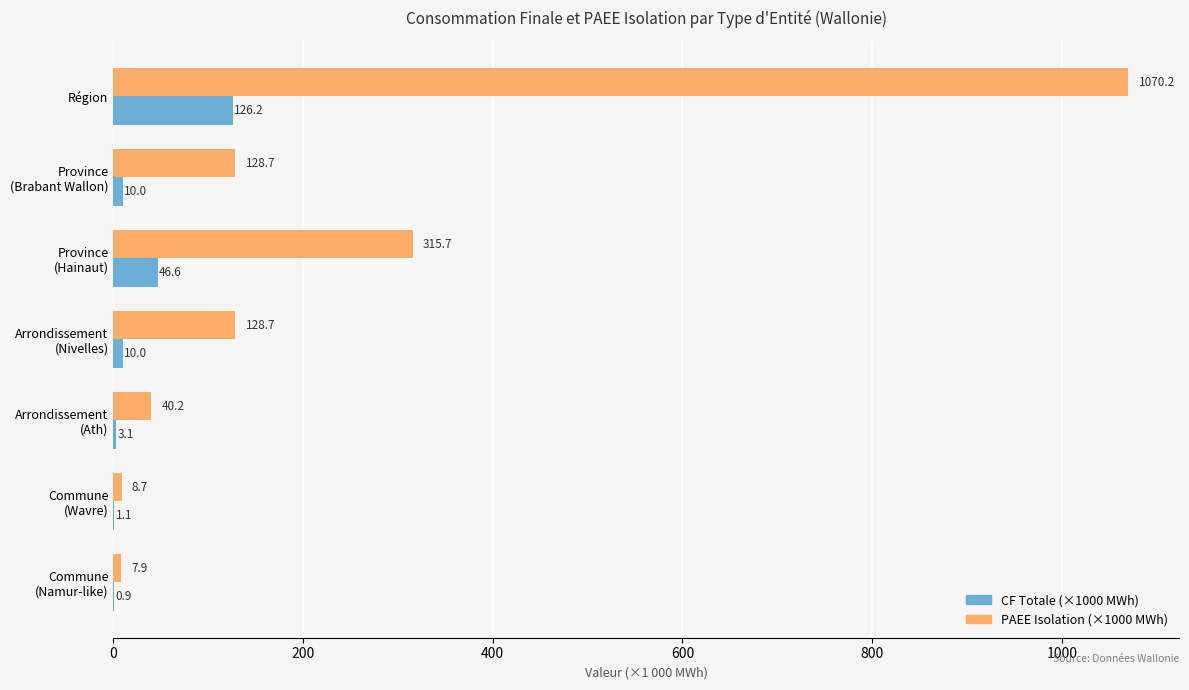

Which category has the highest value across all series?

Région